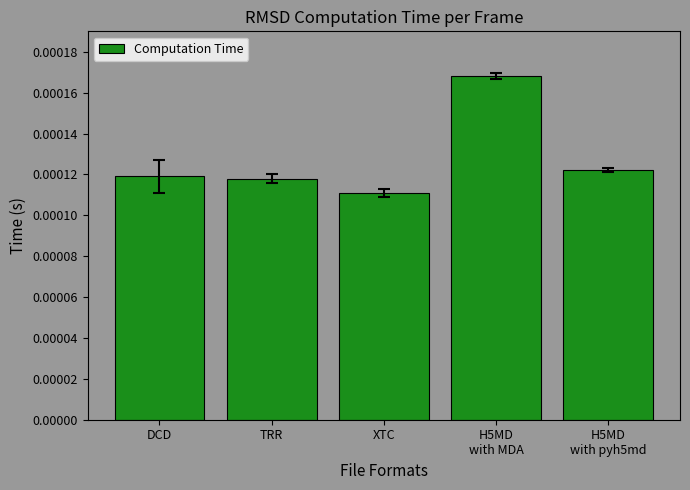

What is the average value?

127600